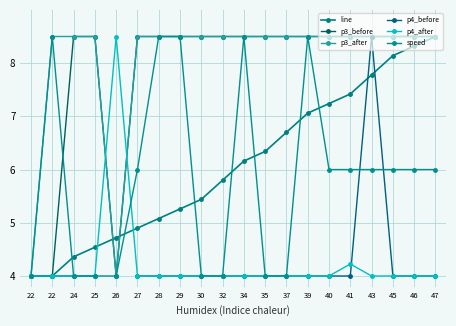

How many categories are shown in the chart?

20